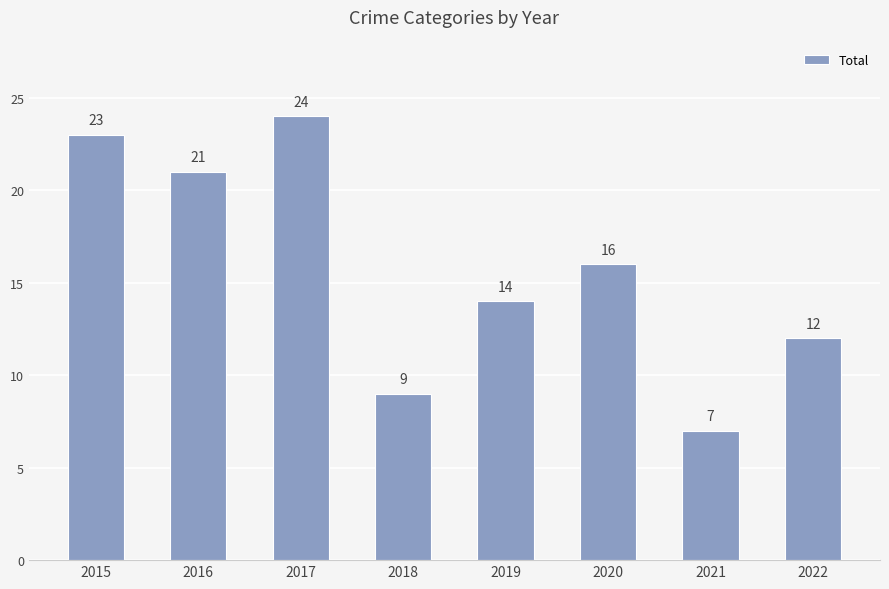

The chart shows a value of 37 at 2015. True or false?

False